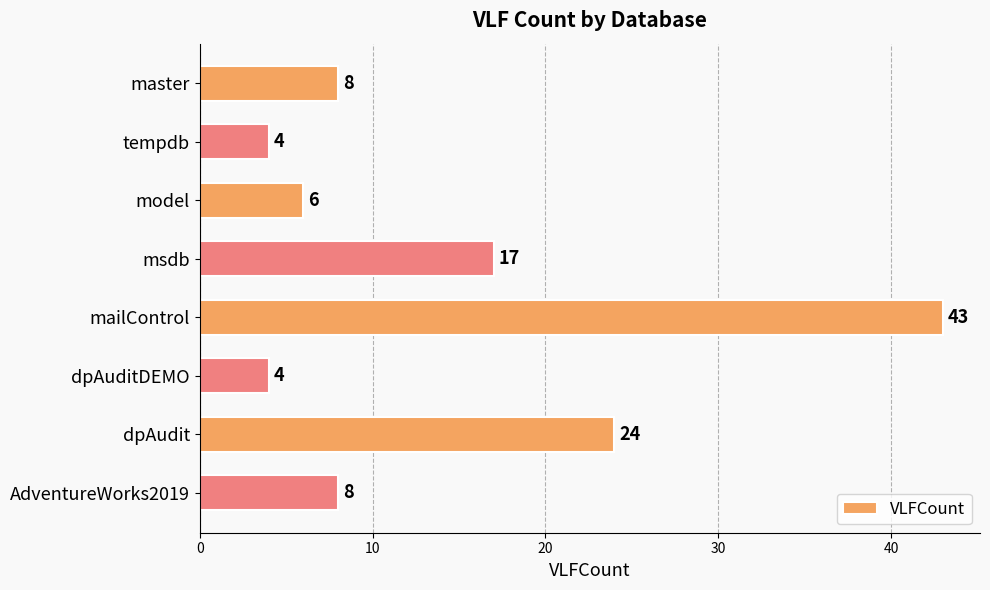

Is it true that the value at tempdb is 4?

True